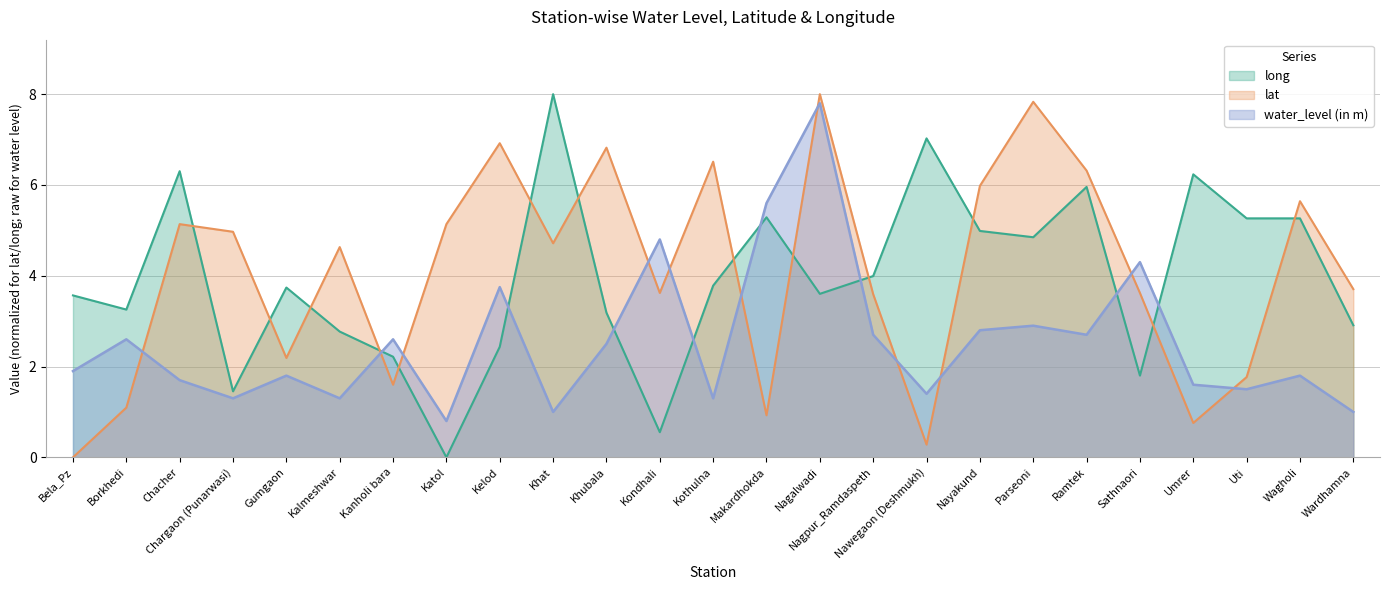

What is the value of the lat point at the 4th from the left?

5.0